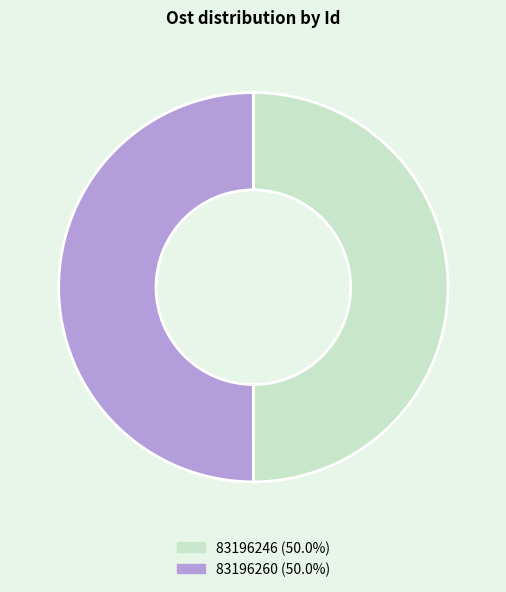

How many segments does this pie chart have?

2